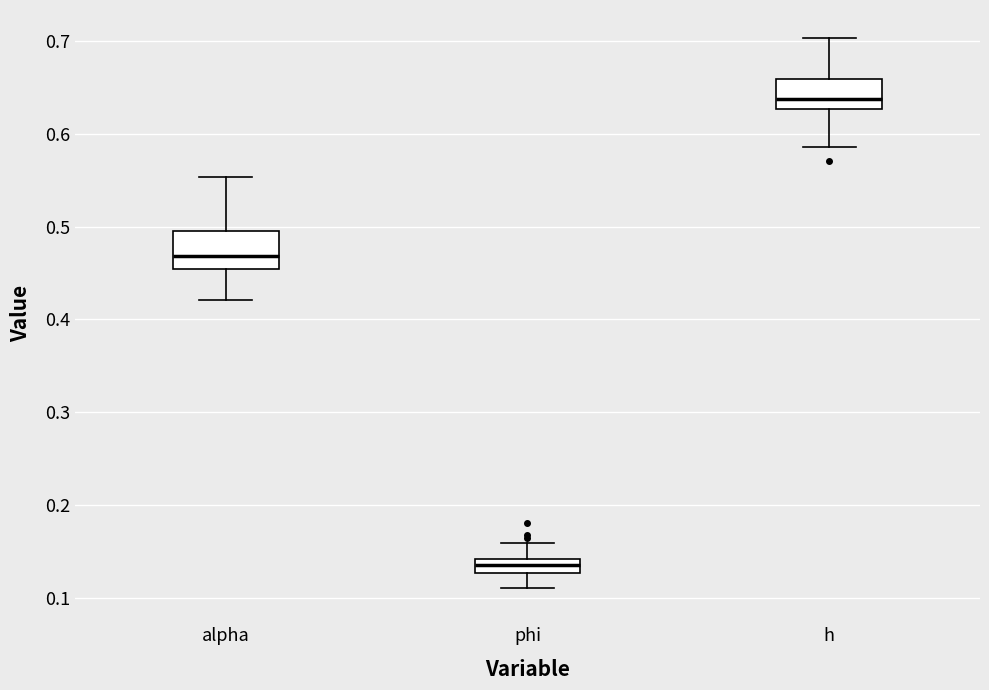

Where does the lower whisker of the box for phi end on the y-axis? The values are not printed on the chart, so give them approximately, as read against the axis.

0.11